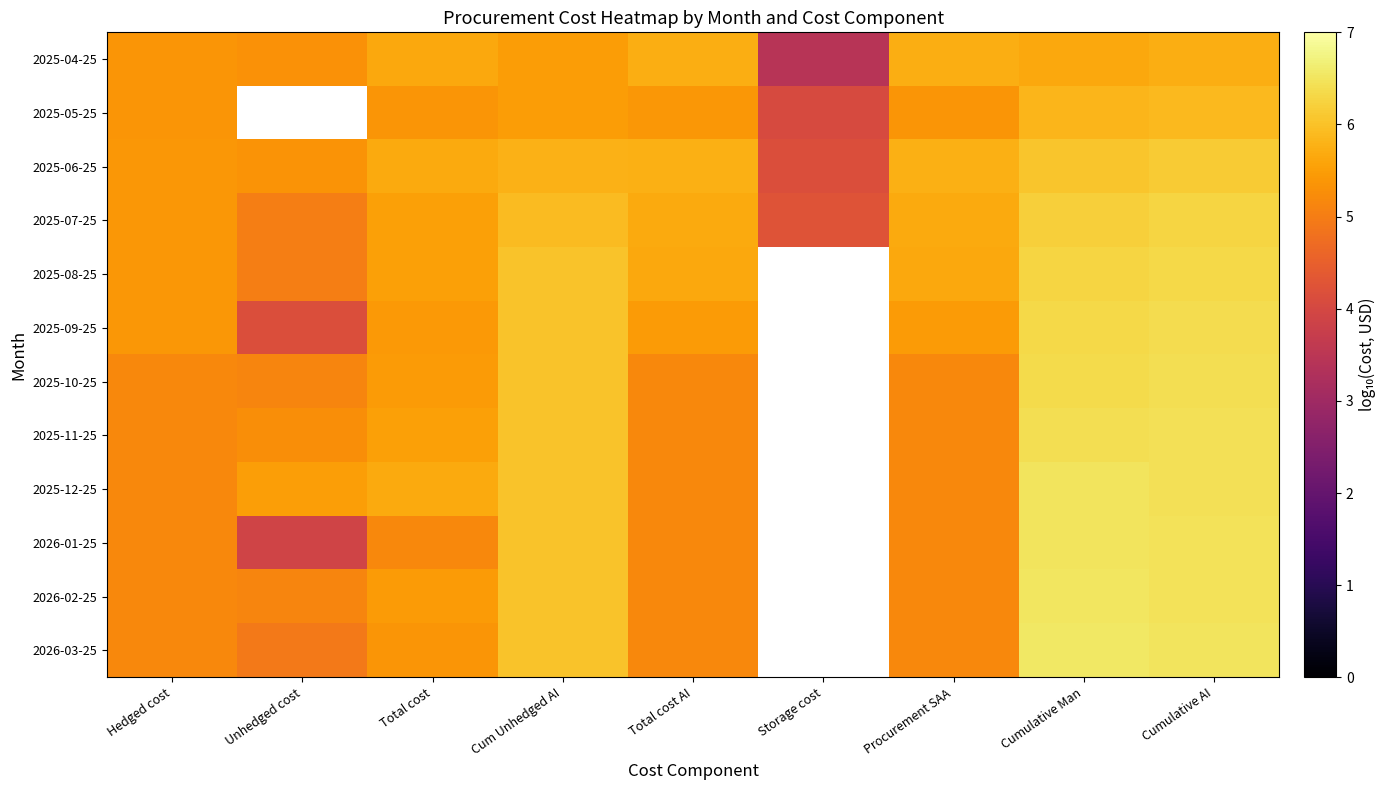

What value does the 2025-09-25 series have at Total cost?

5.4